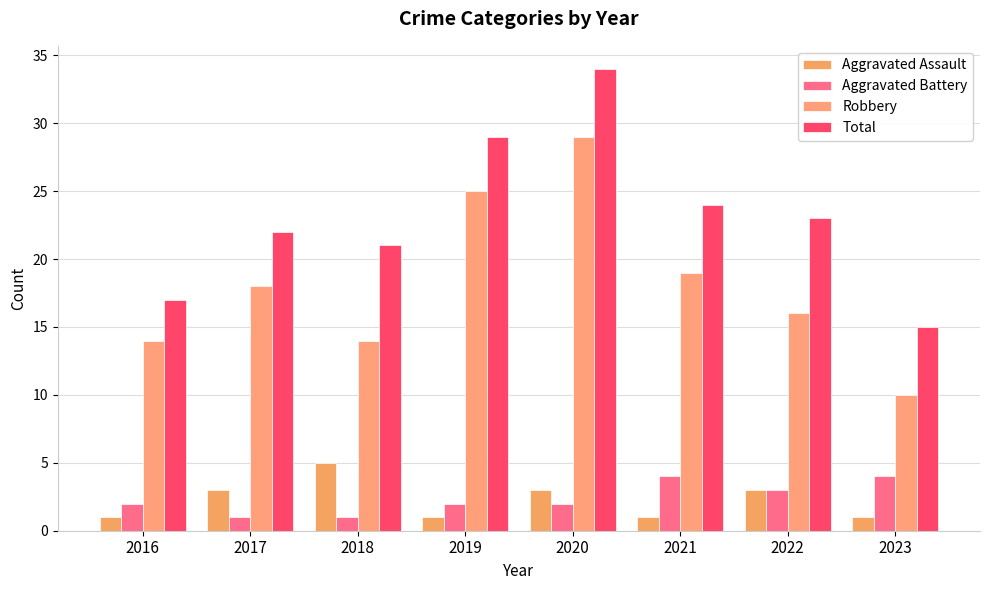

What is the value of the Total bar at the 8th from the left?

15